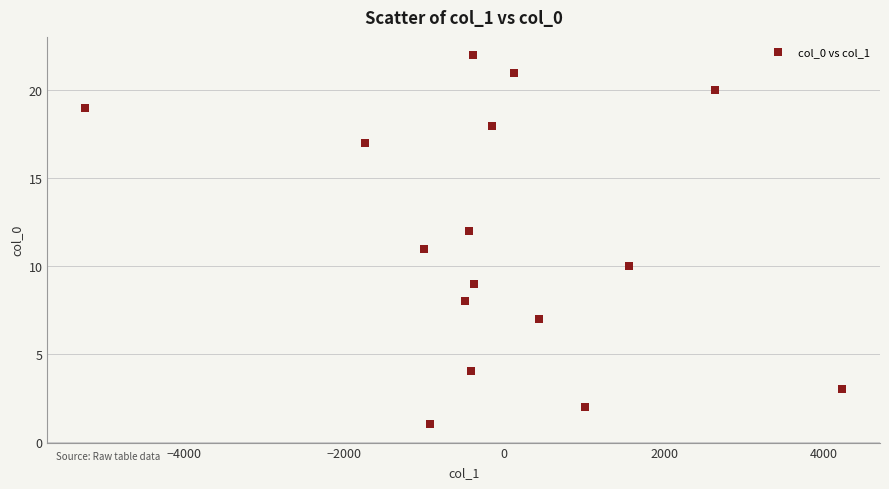

Count the number of points in this scatter plot.

16